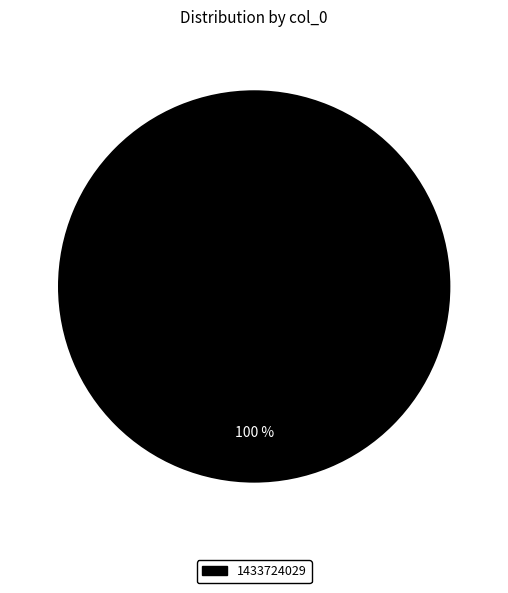

True or false: 1433724029 accounts for 92% of the total.

False